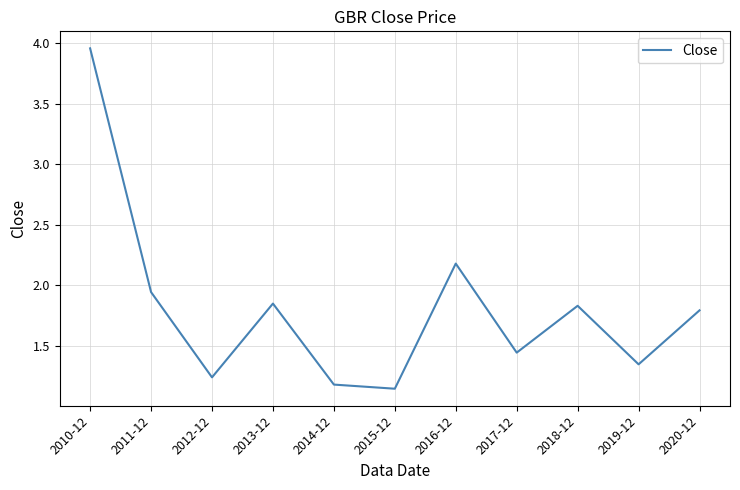

Which label corresponds to the largest value in the chart?

2010-12